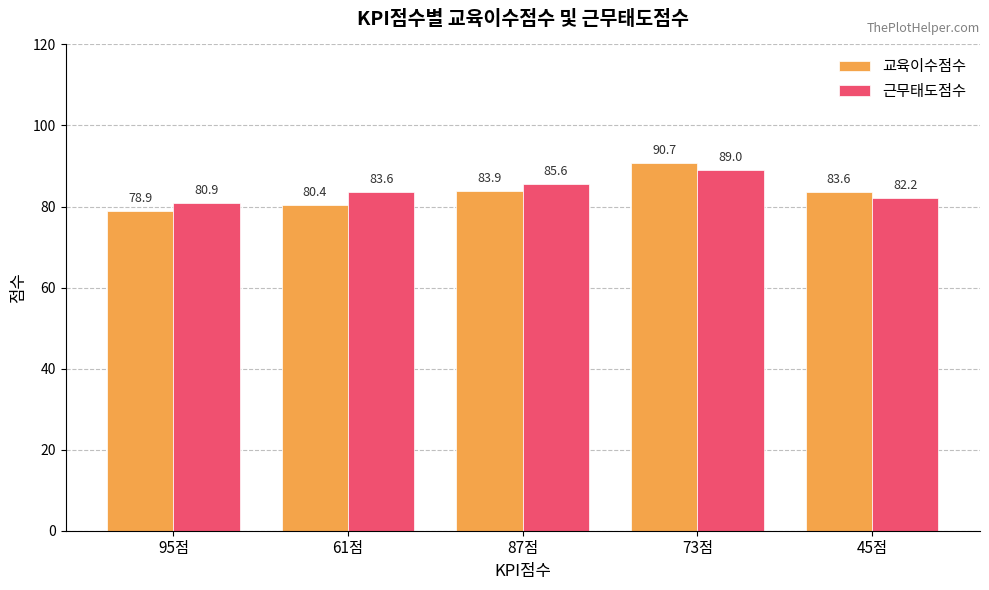

What are all the series names shown in the legend?

교육이수점수, 근무태도점수